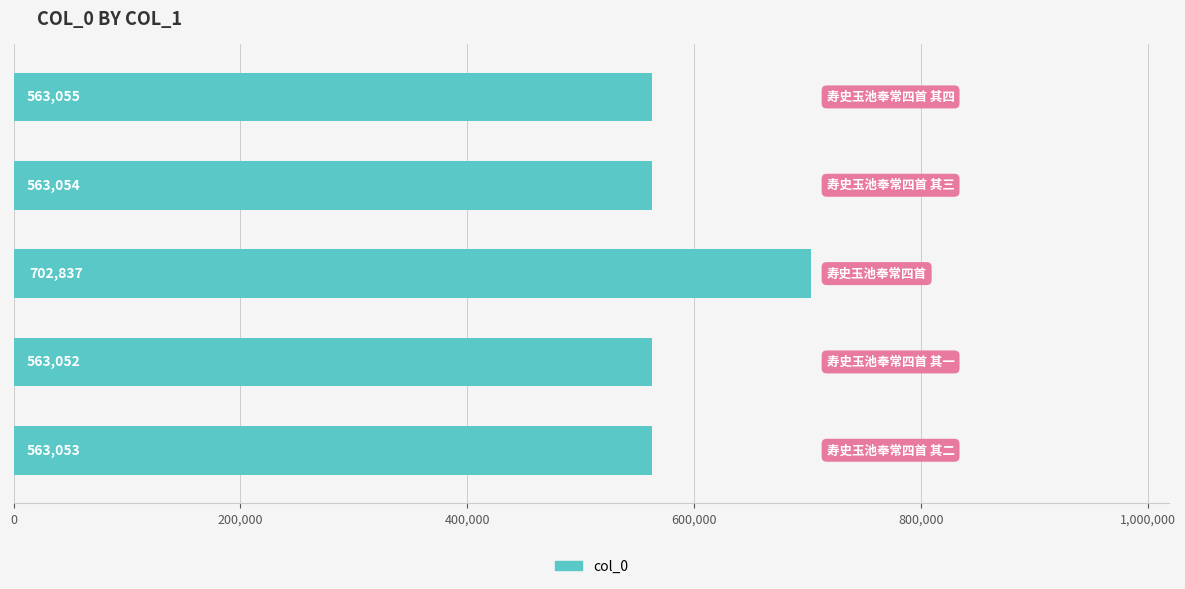

What is the difference between the maximum and minimum values?

139785